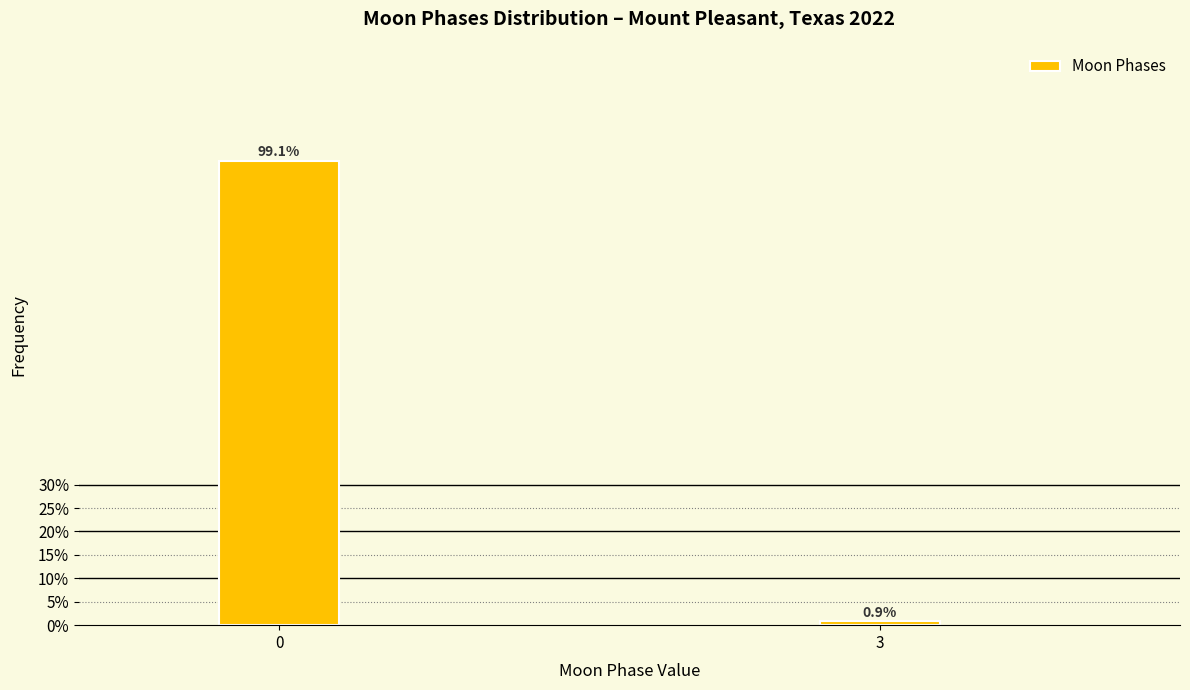

Reading left to right, list all the values displayed in this chart.

0=99.1	3=0.9